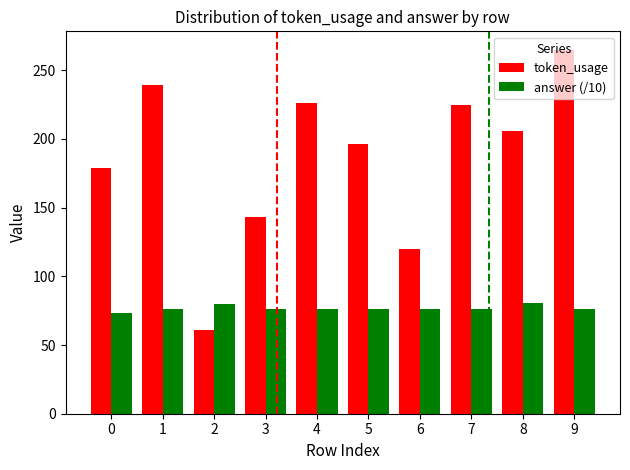

Between 0 and 1, which series saw the biggest shift?

token_usage